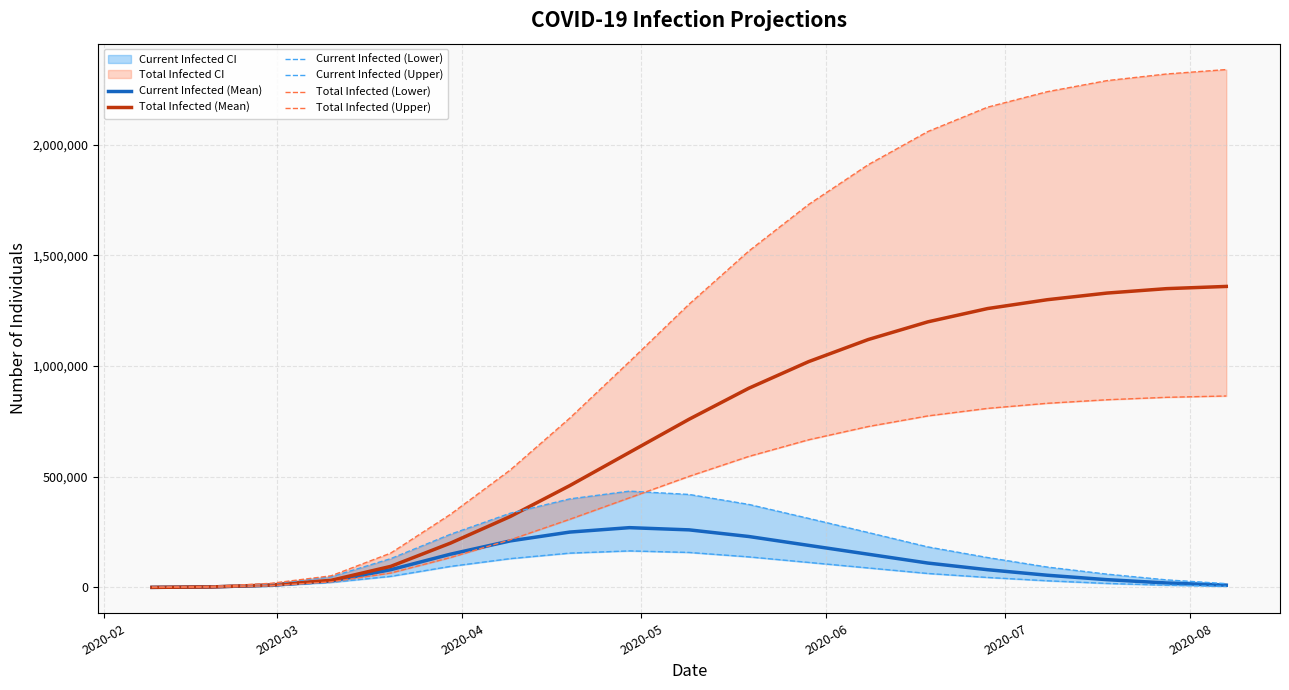

List the series in order of their peak value, lowest first.

Current Infected (Lower), Current Infected (Mean), Current Infected (Upper), Total Infected (Lower), Total Infected (Mean), Total Infected (Upper)